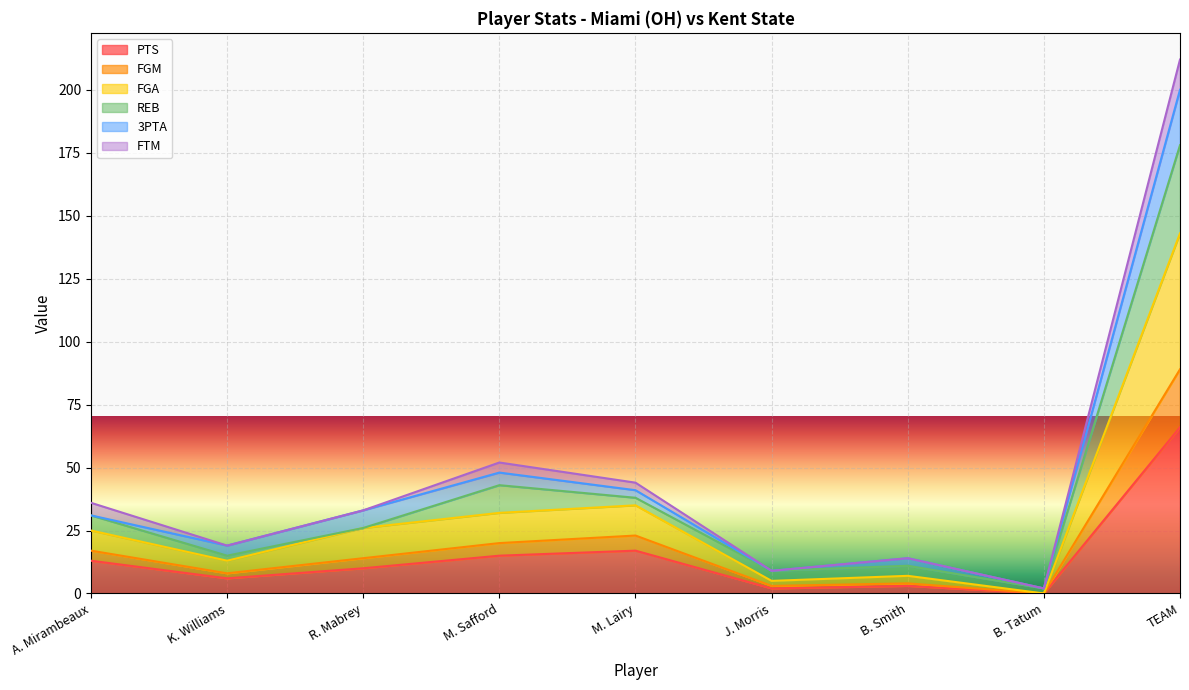

What is the difference between the FGA values at A. Mirambeaux and M. Lairy?

10